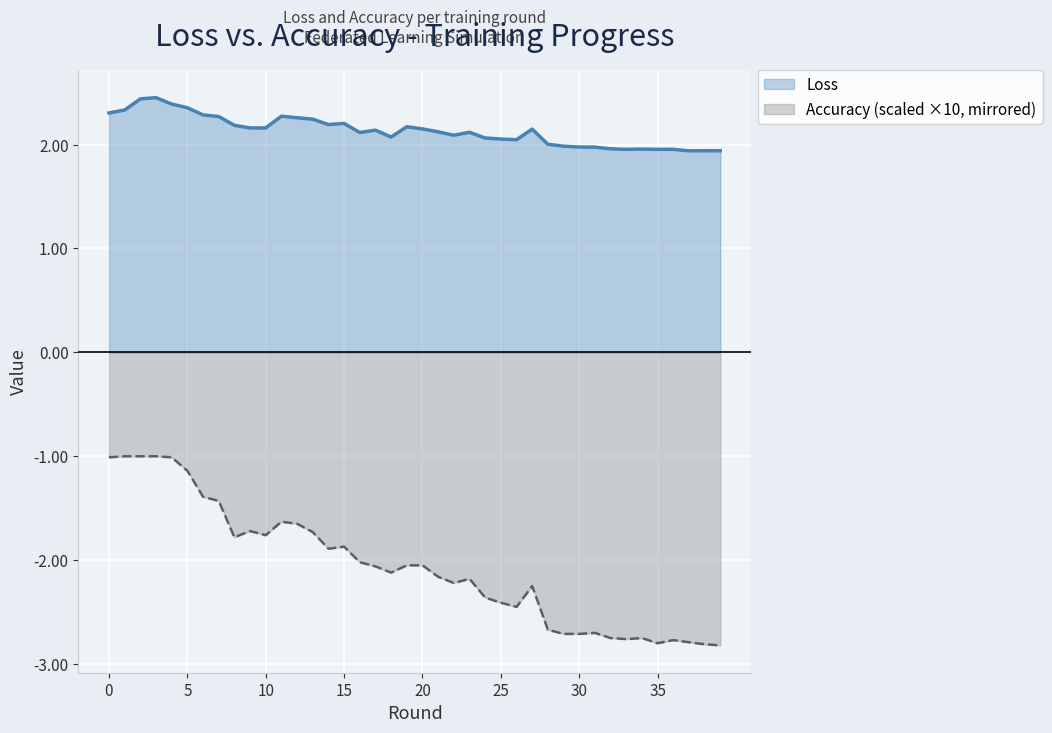

What value does the Loss series have at 10?

2.2